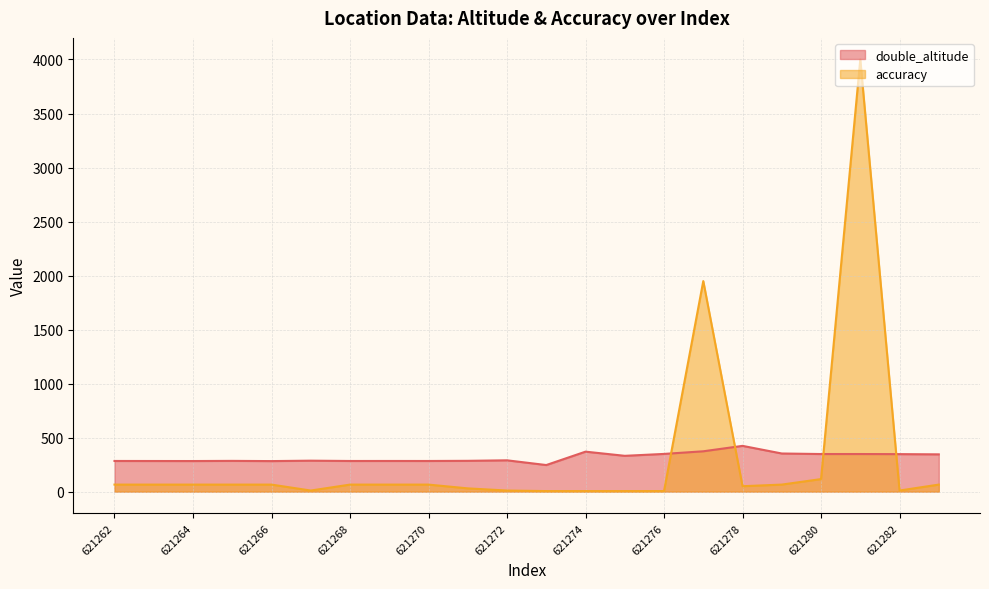

Where is the first local maximum for double_altitude?

621265